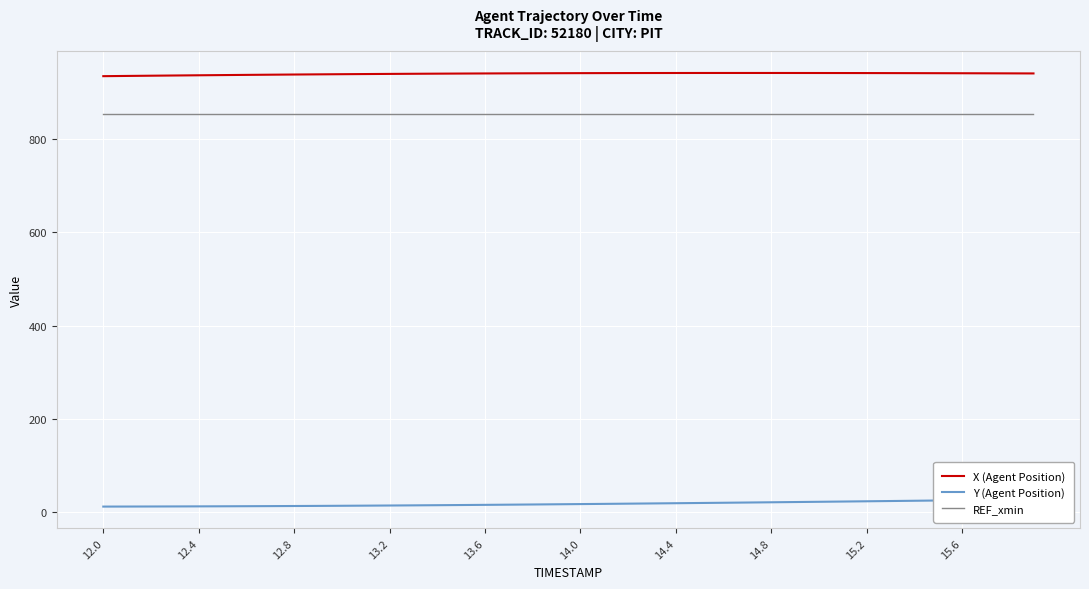

At 30, list the series in order from largest to smallest.

X (Agent Position), REF_xmin, Y (Agent Position)